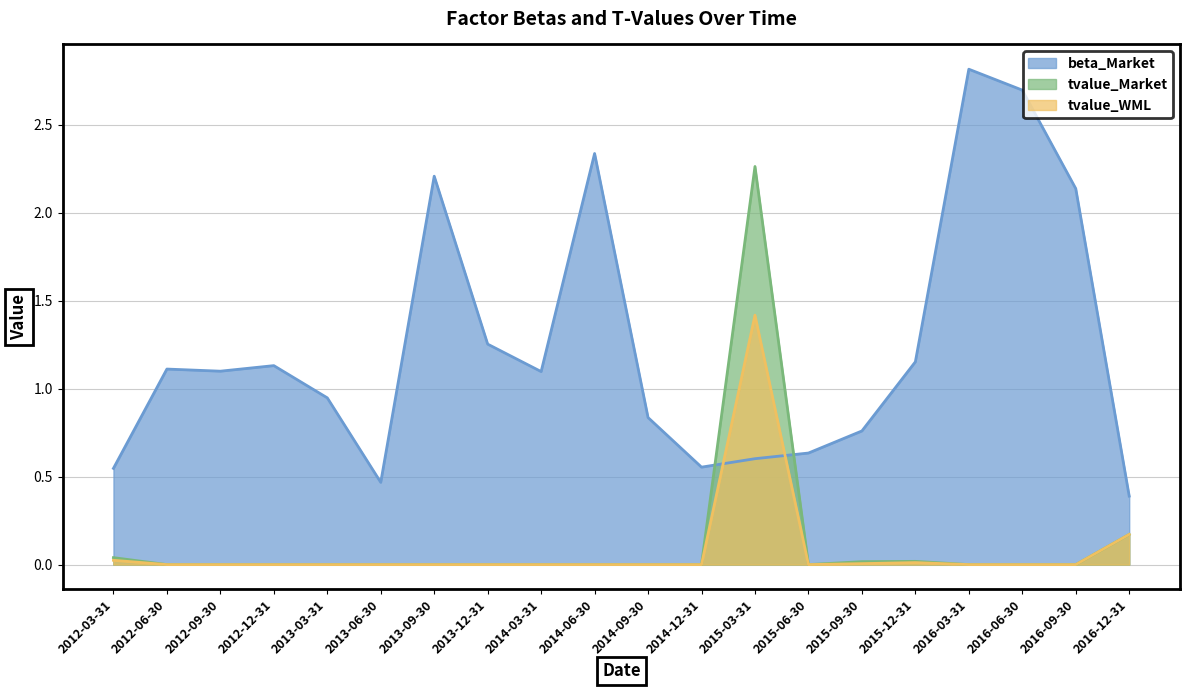

Which series has the largest total across all categories?

beta_Market